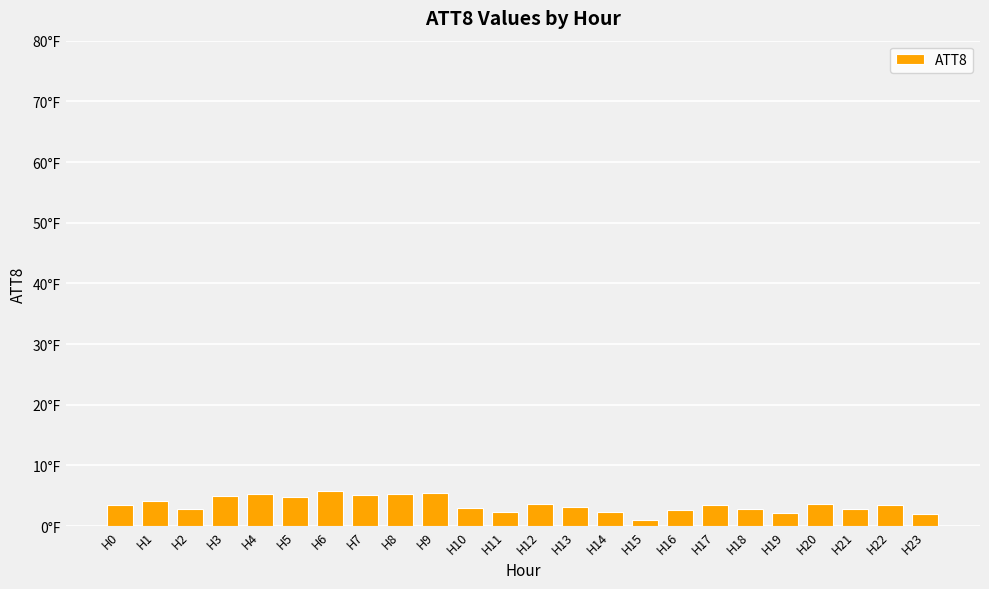

Reading left to right, extract all data points from this chart.

H0=3.5	H1=4.2	H2=2.8	H3=4.9	H4=5.2	H5=4.9	H6=5.7	H7=5.0	H8=5.2	H9=5.4	H10=2.9	H11=2.3	H12=3.7	H13=3.1	H14=2.2	H15=1.0	H16=2.7	H17=3.4	H18=2.9	H19=2.2	H20=3.6	H21=2.9	H22=3.5	H23=2.0